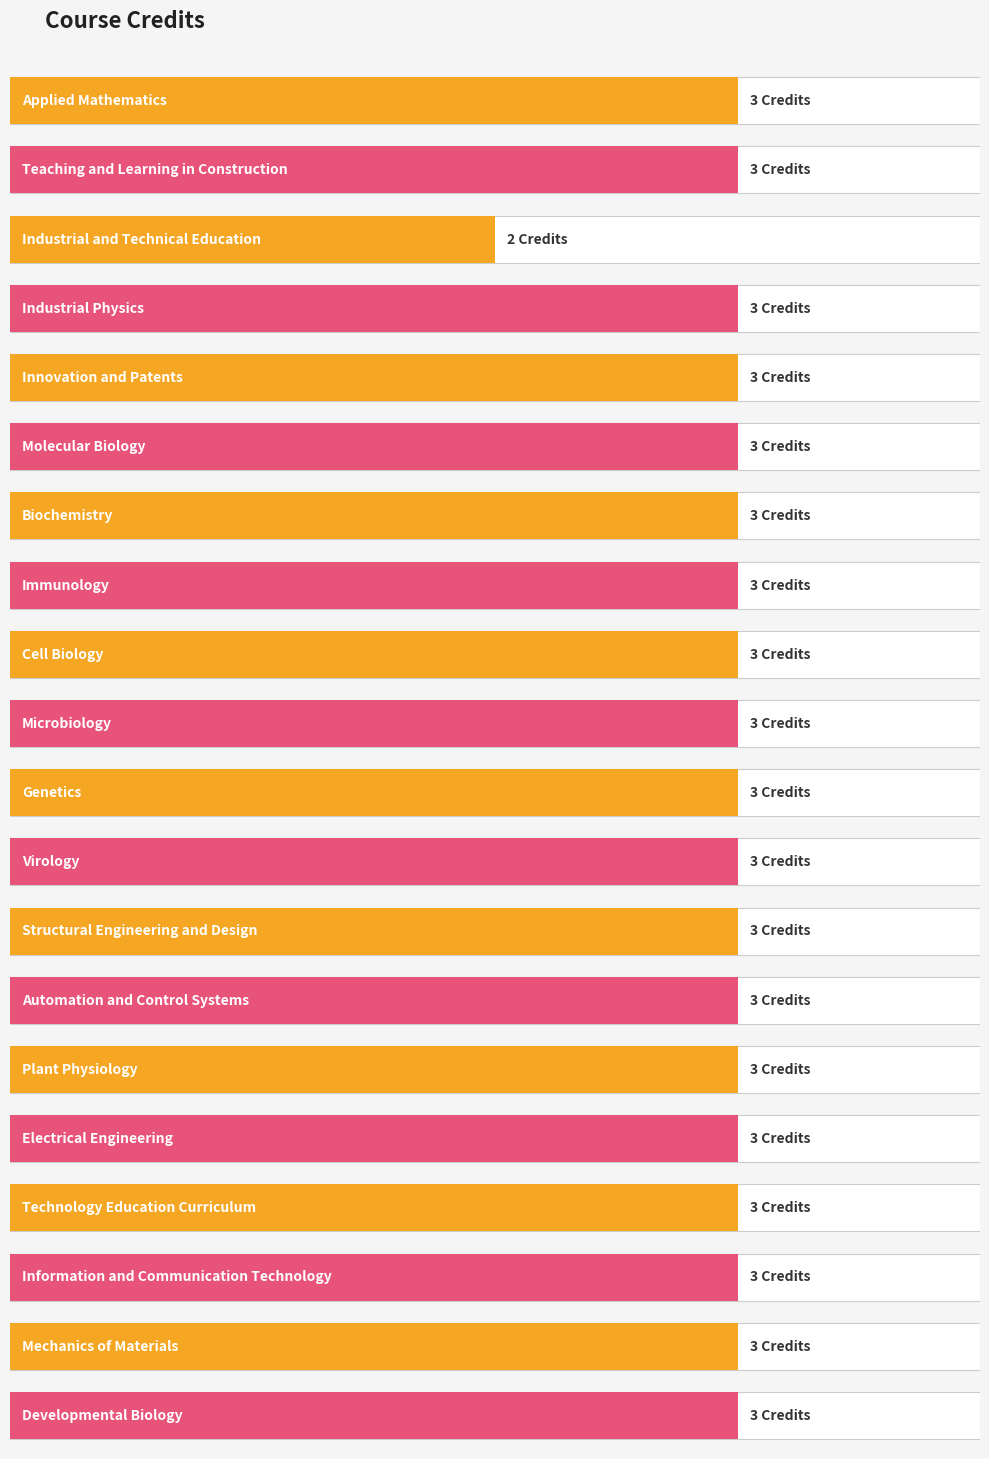

Which category has the highest value across all series?

Applied Mathematics